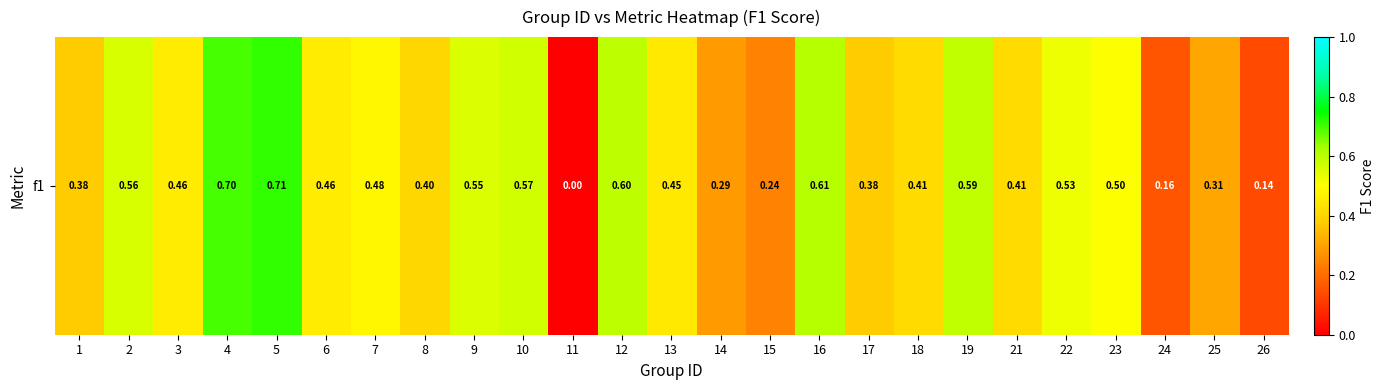

Rank the categories by value from highest to lowest.

5, 4, 16, 12, 19, 10, 2, 9, 22, 23, 7, 3, 6, 13, 21, 18, 8, 17, 1, 25, 14, 15, 24, 26, 11